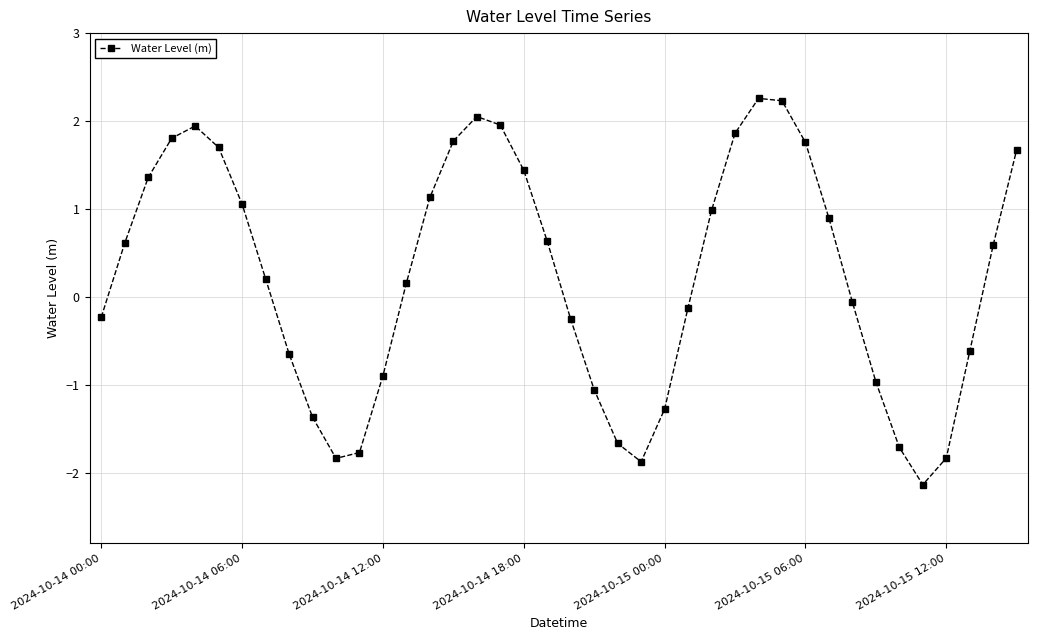

What is the average value?

0.2